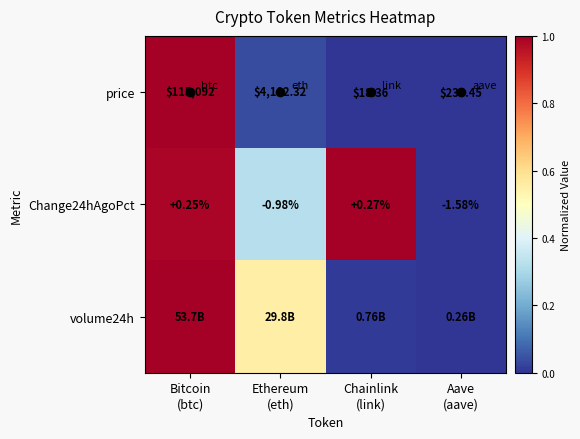

Which label corresponds to the smallest value in the chart?

Chainlink
(link)